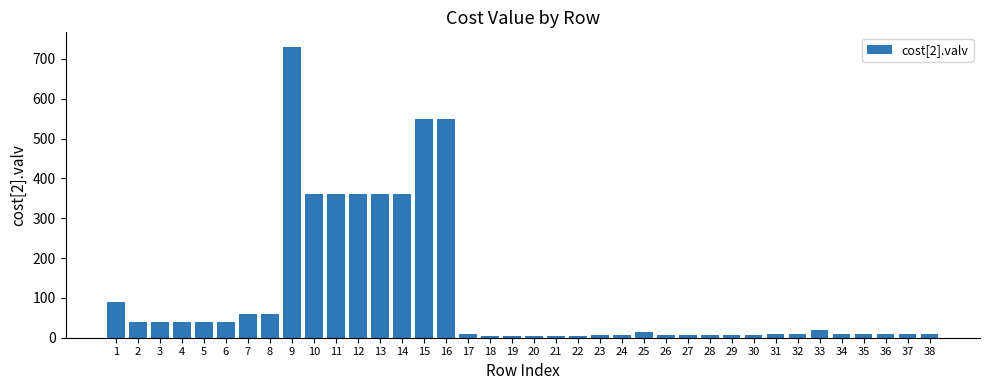

What is the maximum value shown in the chart?

730.0